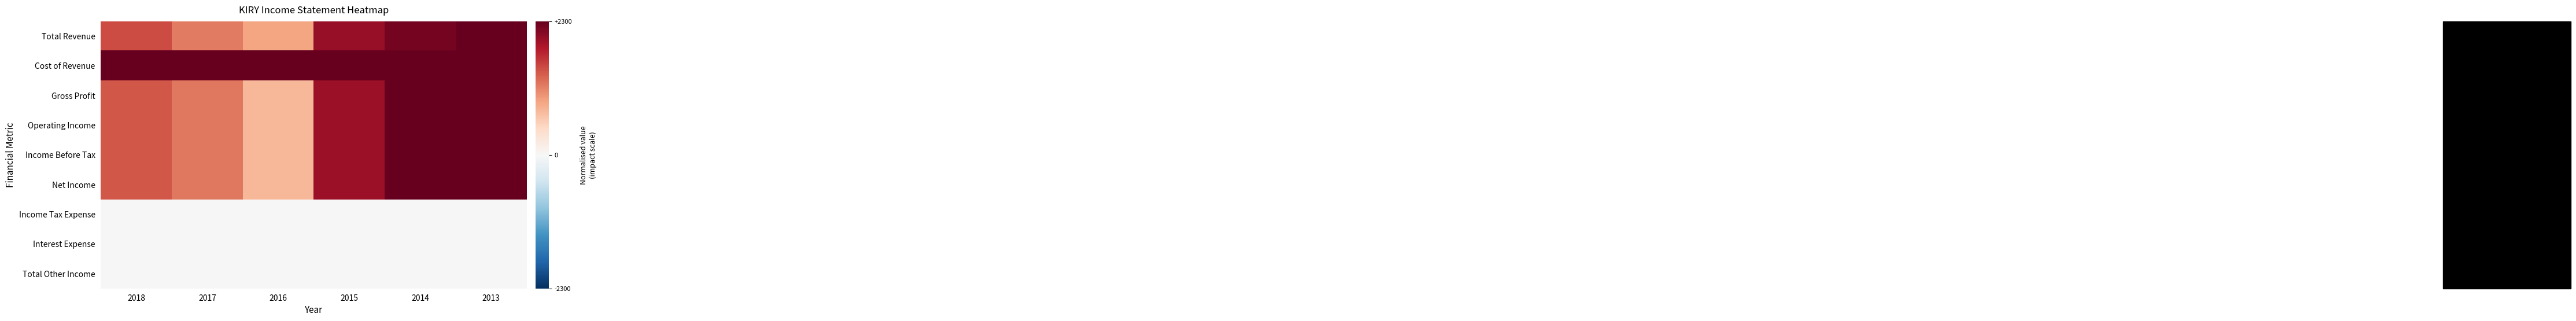

How many data points does each series have?

6